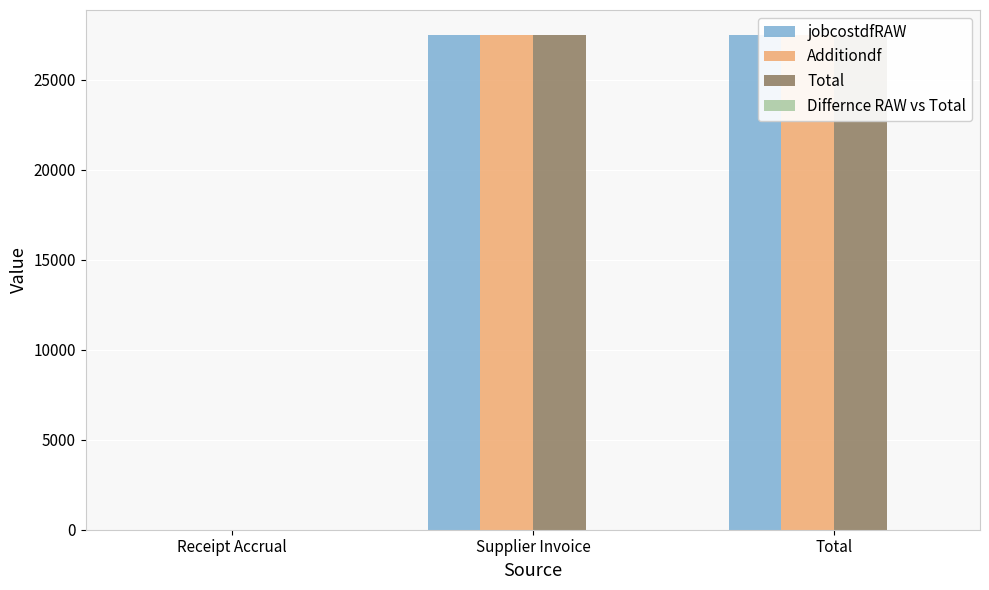

What is the total value across all series at Supplier Invoice?

82500